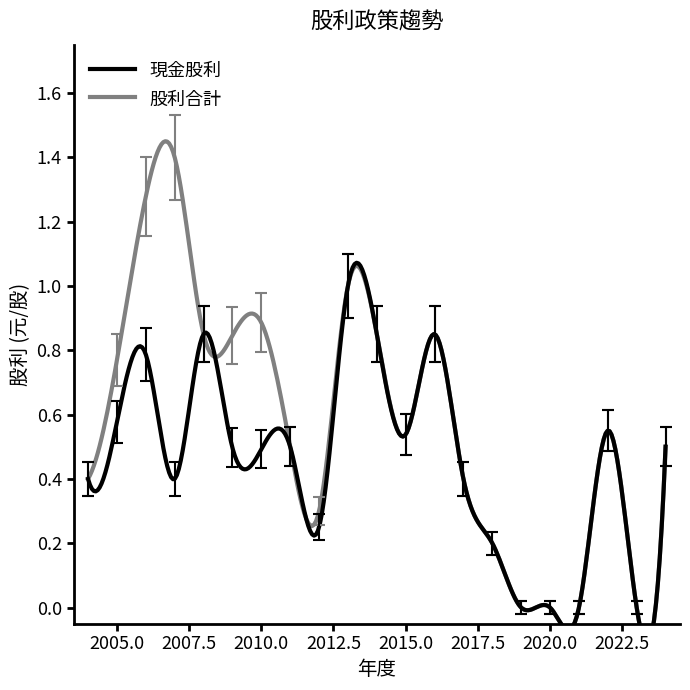

Which series changed the most between 8 and 18?

股利合計